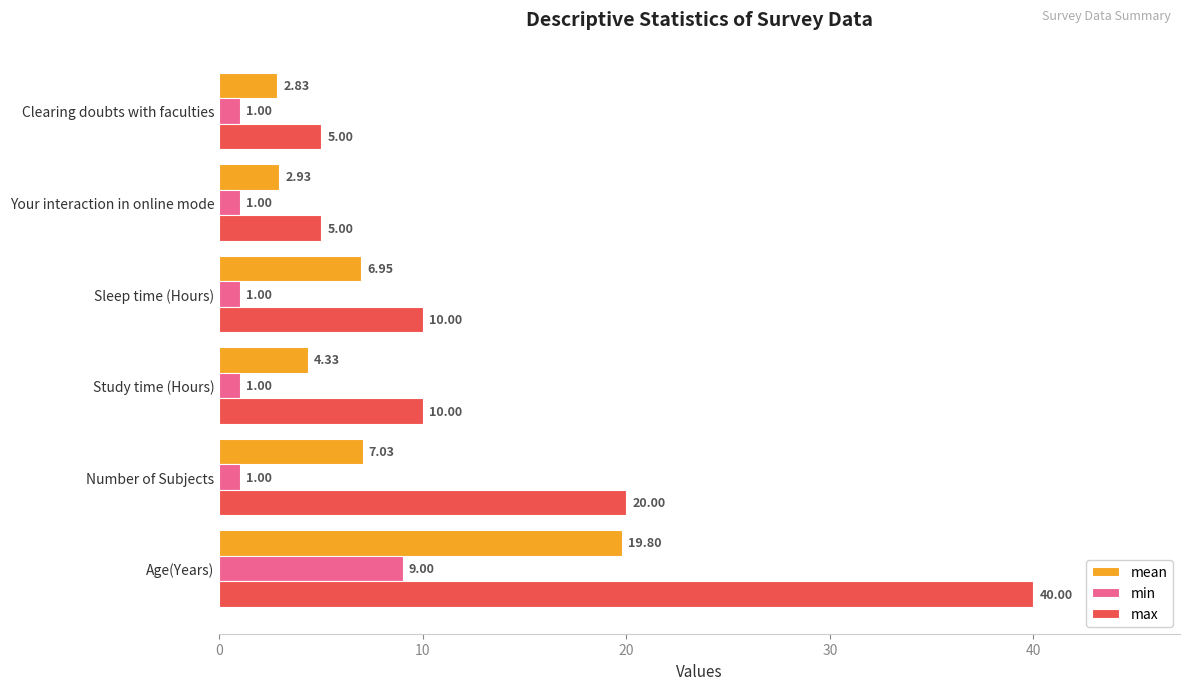

How many data points in min are above 1?

1